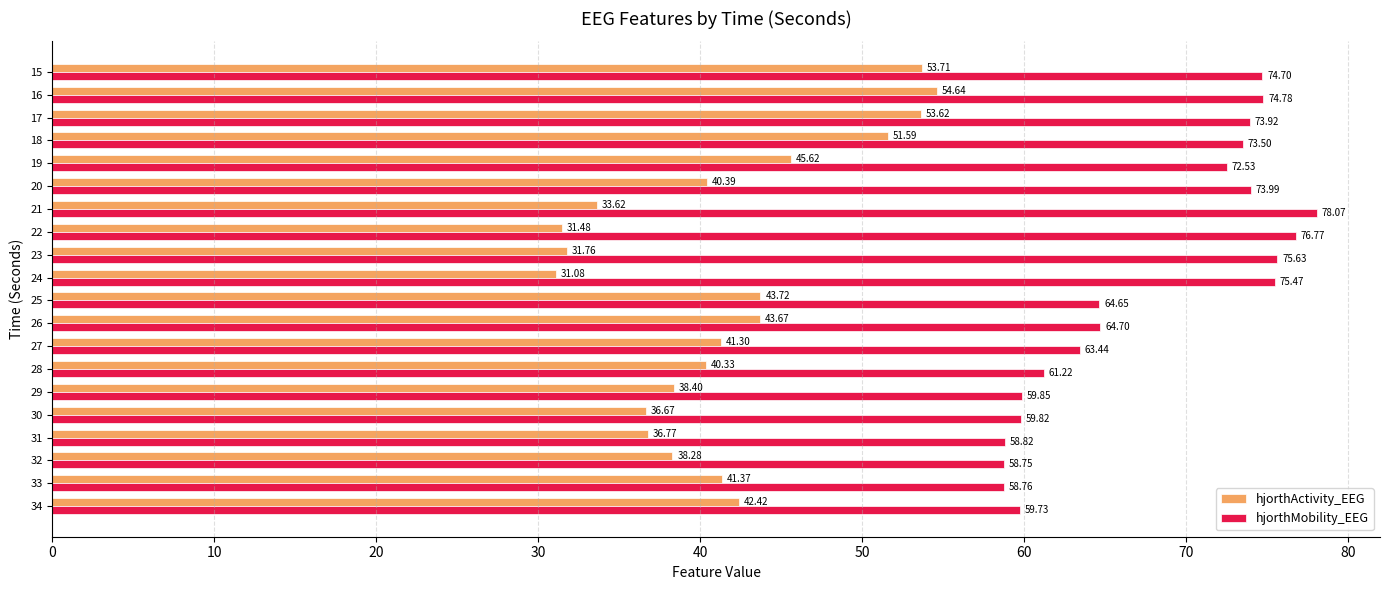

Which series has the largest range (max minus min)?

hjorthActivity_EEG